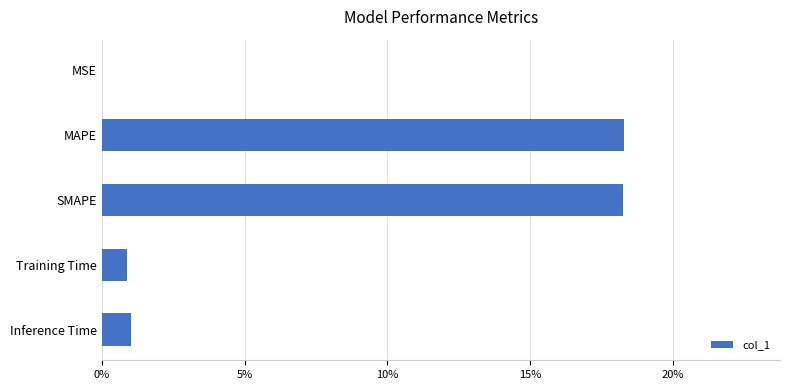

Are the bars horizontal?

Yes